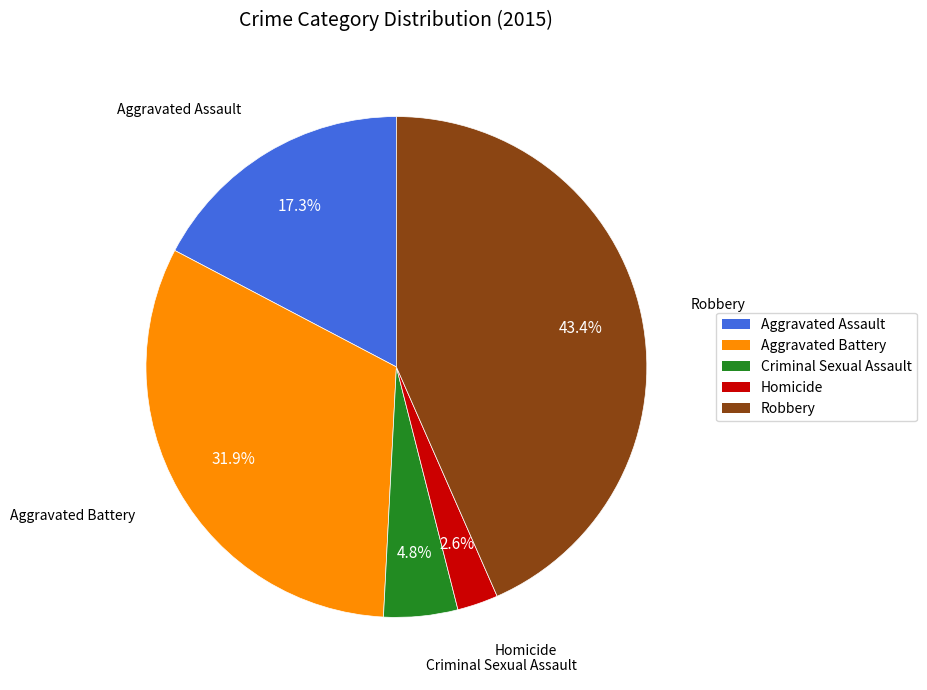

To the nearest percent, what portion does Robbery represent?

43%